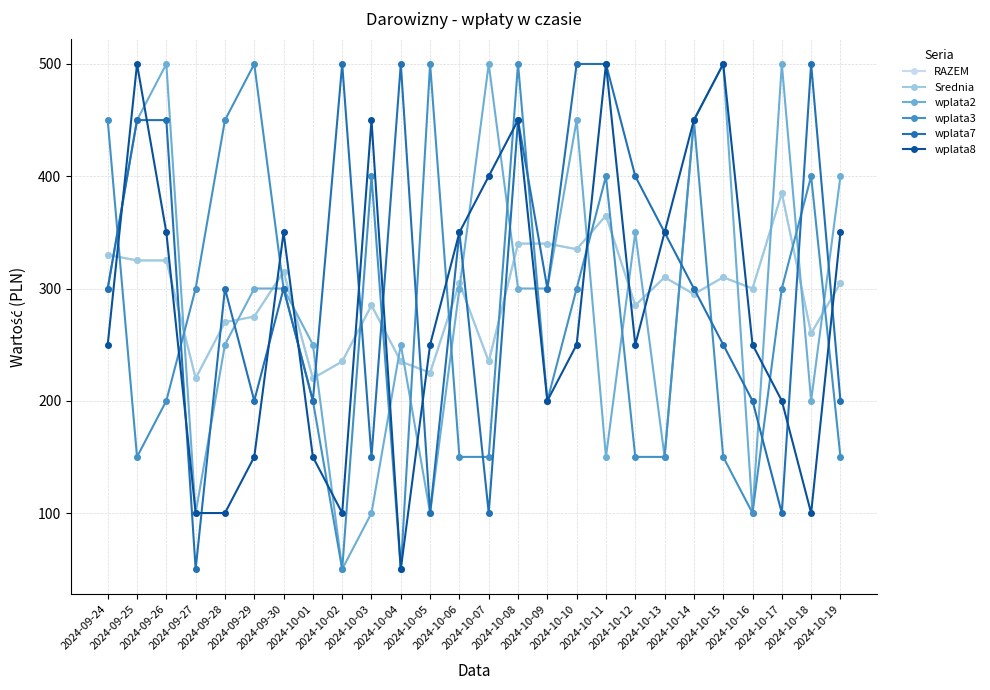

How many interior local peaks does the RAZEM series have?

7